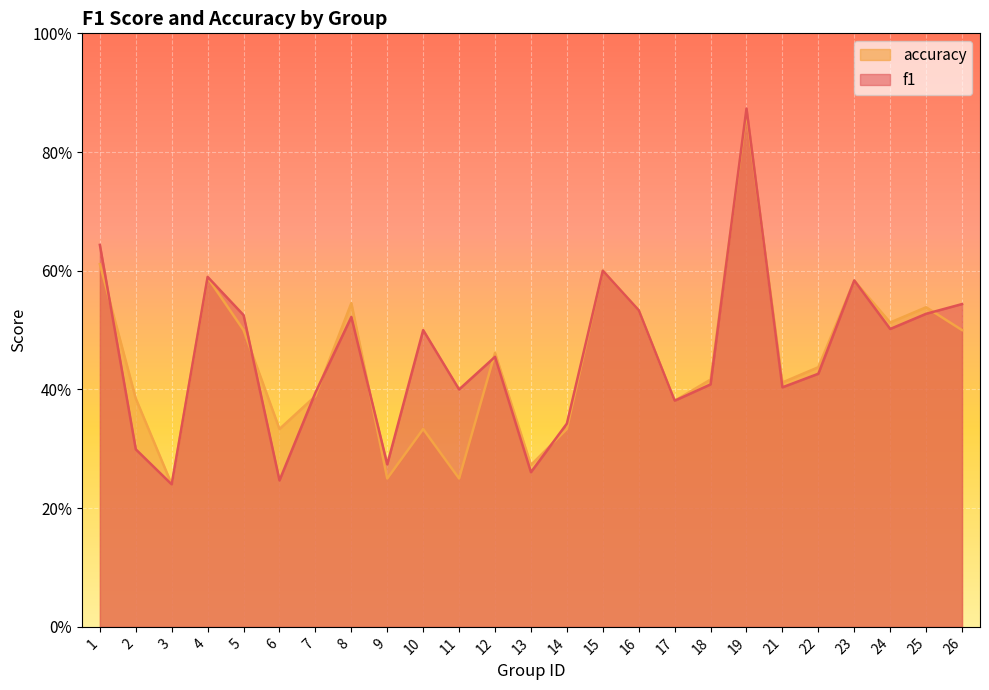

Is it true that accuracy equals 0.6 at 23?

True